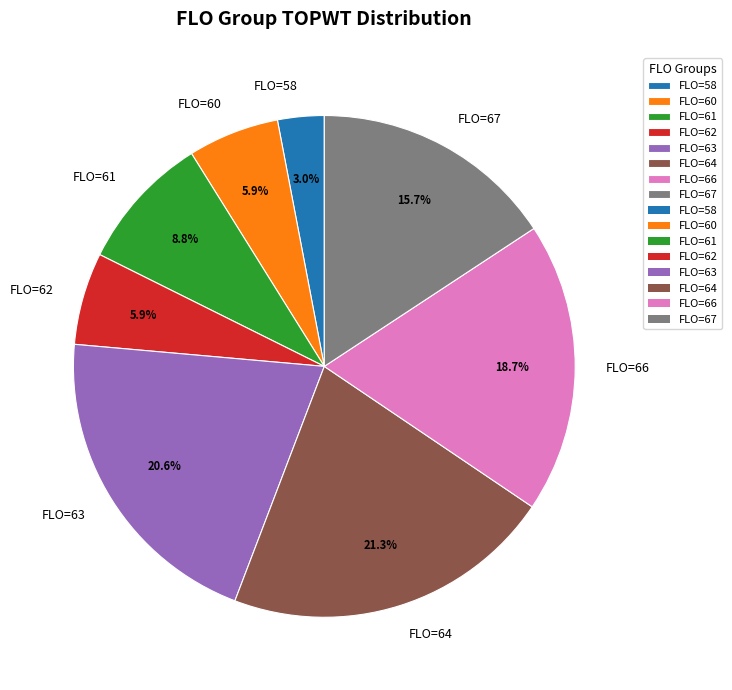

Is the sum of FLO=60 and FLO=63 greater than half?

No